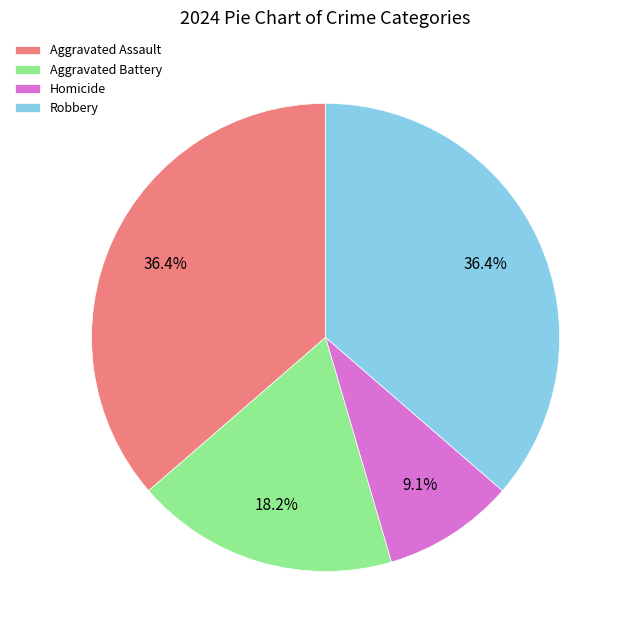

To the nearest percent, what portion does Robbery represent?

36%